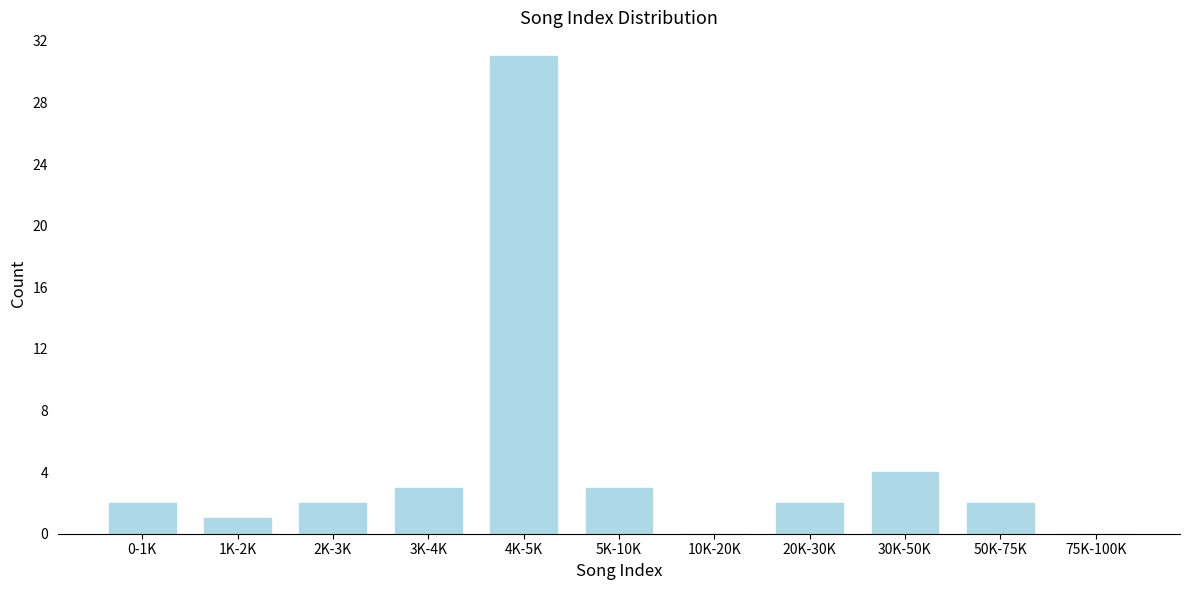

Reading left to right, what are all the values shown in this chart?

0-1K=2	1K-2K=1	2K-3K=2	3K-4K=3	4K-5K=31	5K-10K=3	10K-20K=0	20K-30K=2	30K-50K=4	50K-75K=2	75K-100K=0